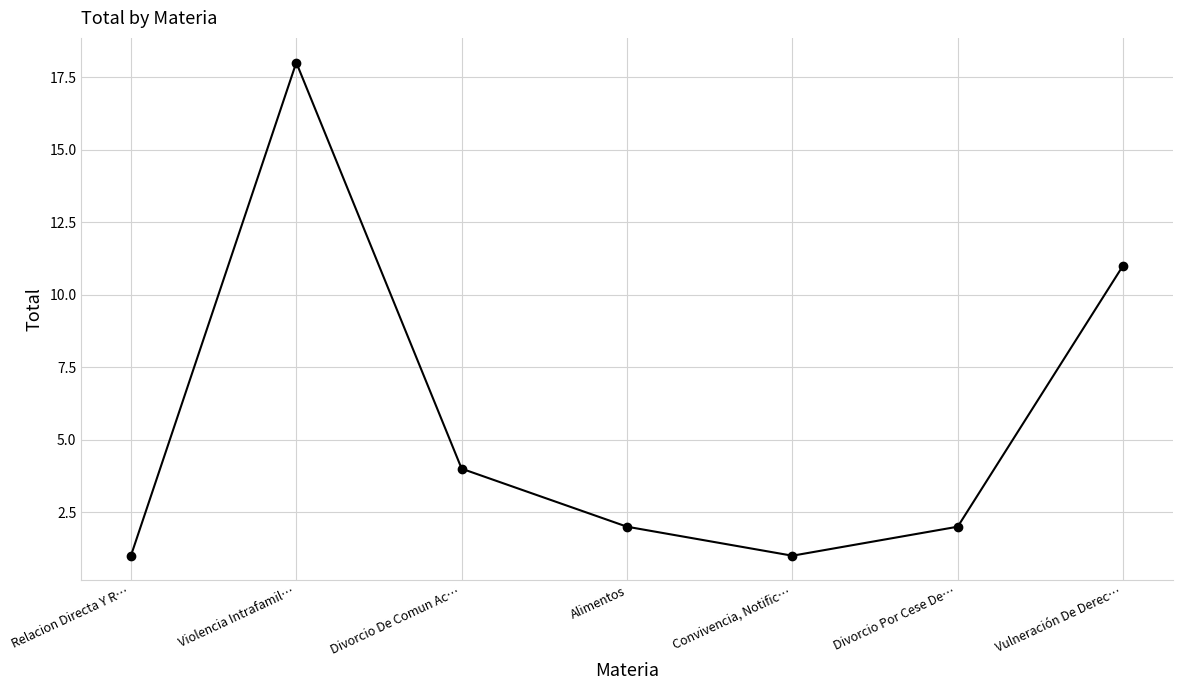

What is the sum of the values at Divorcio De Comun Ac… and Relacion Directa Y R…?

5